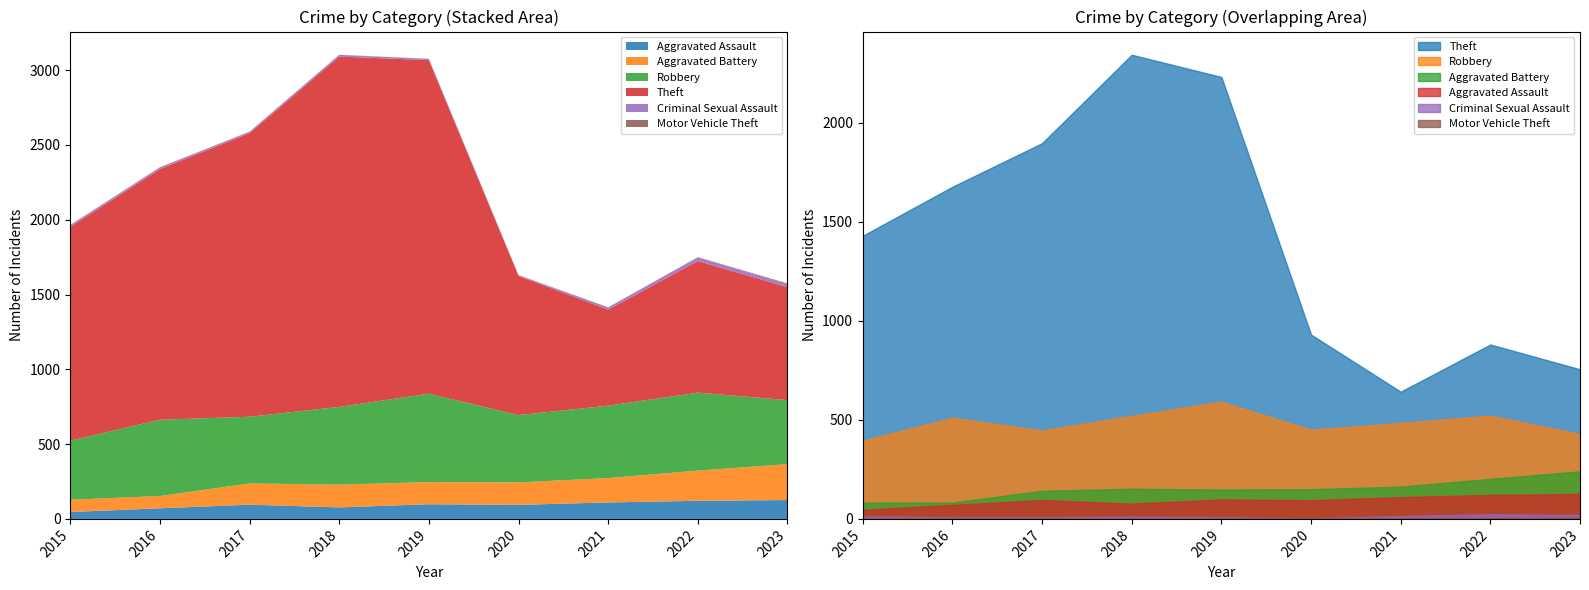

Is it true that Theft equals 880 at 2022?

True